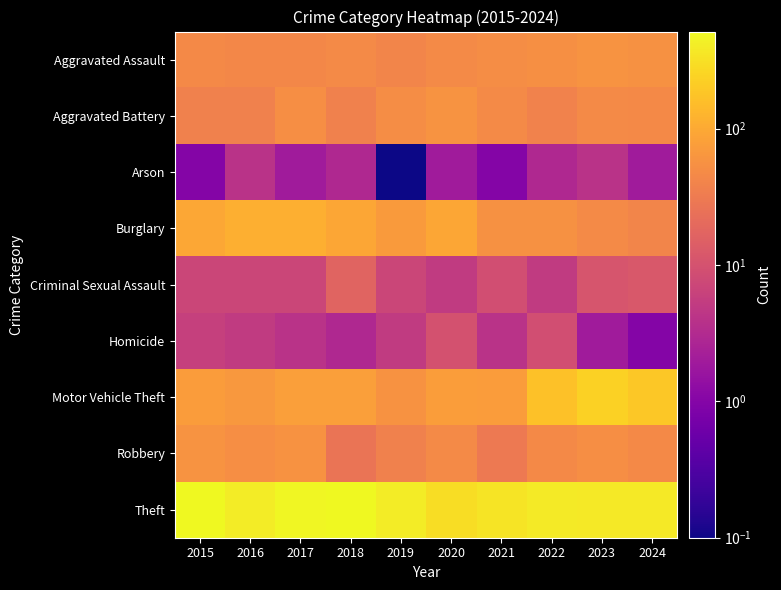

Which series changed the most between 2019 and 2023?

Motor Vehicle Theft